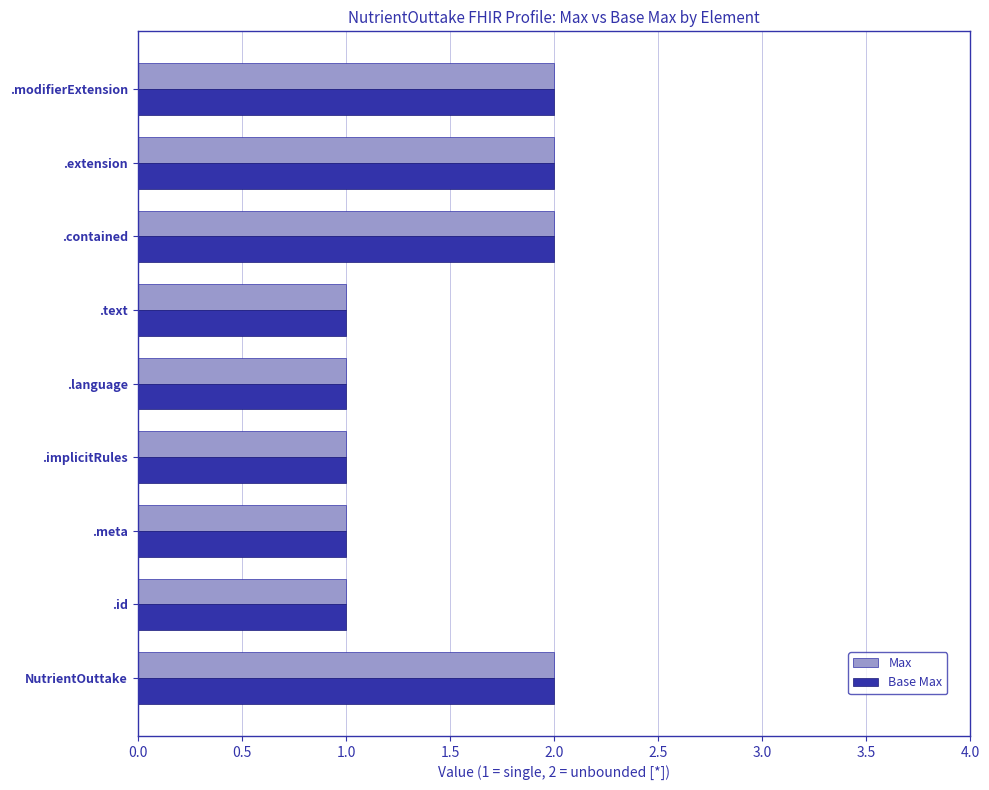

The value of Base Max at .modifierExtension is 1. True or false?

False